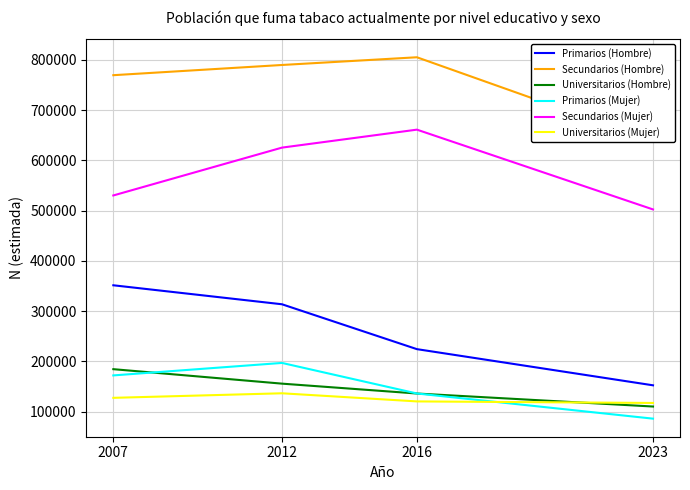

What is the average value of the Secundarios (Mujer) series?

579627